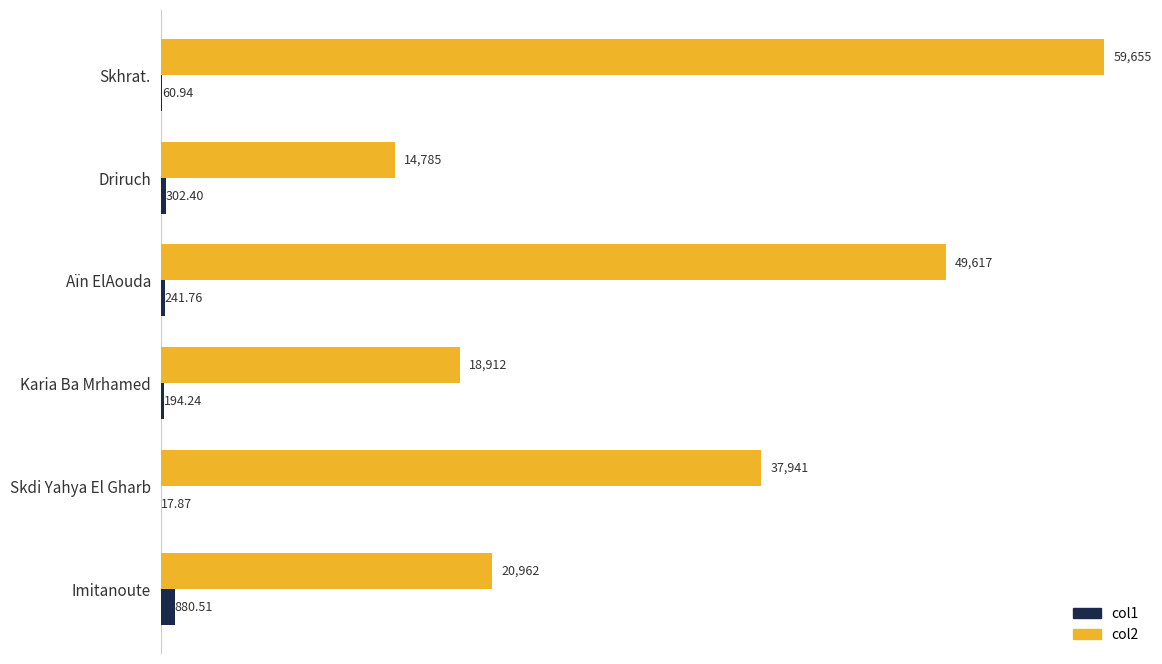

At which label is col2 closest to 37220?

Skdi Yahya El Gharb